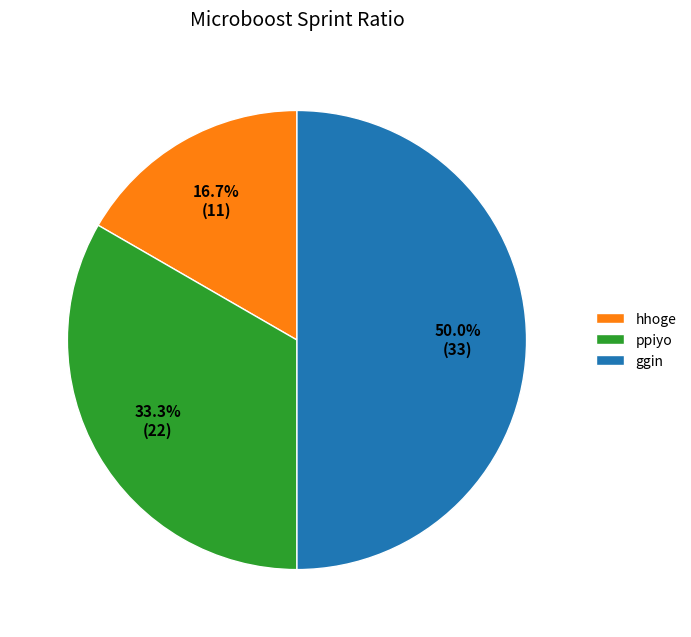

Count the number of slices in the pie.

3